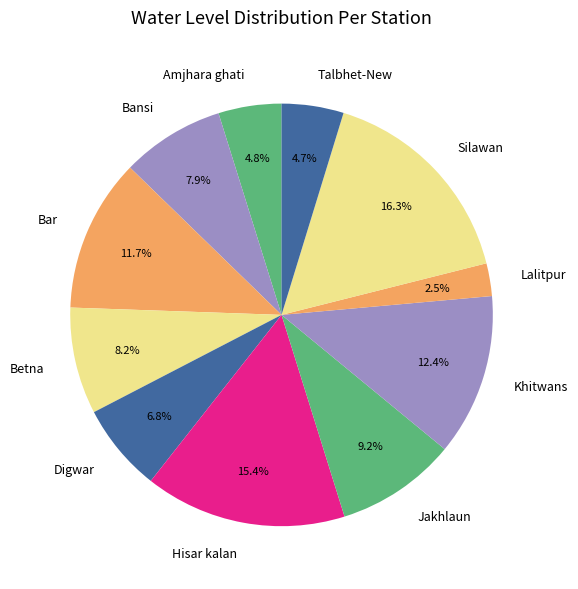

Is Betna the majority of the pie?

No